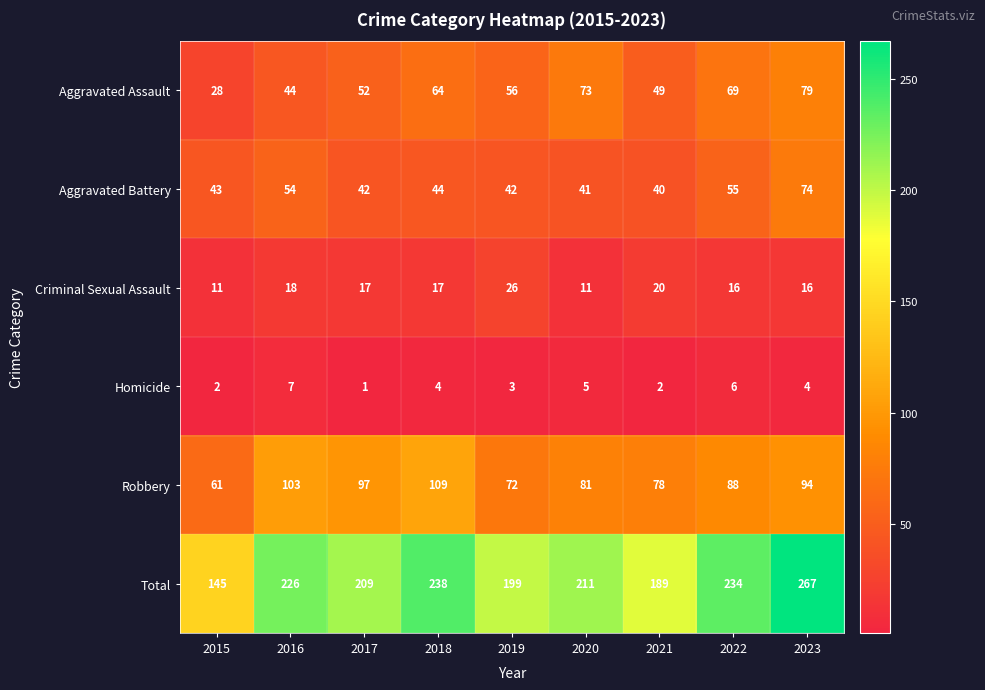

What value does the Total series have at 2016?

226